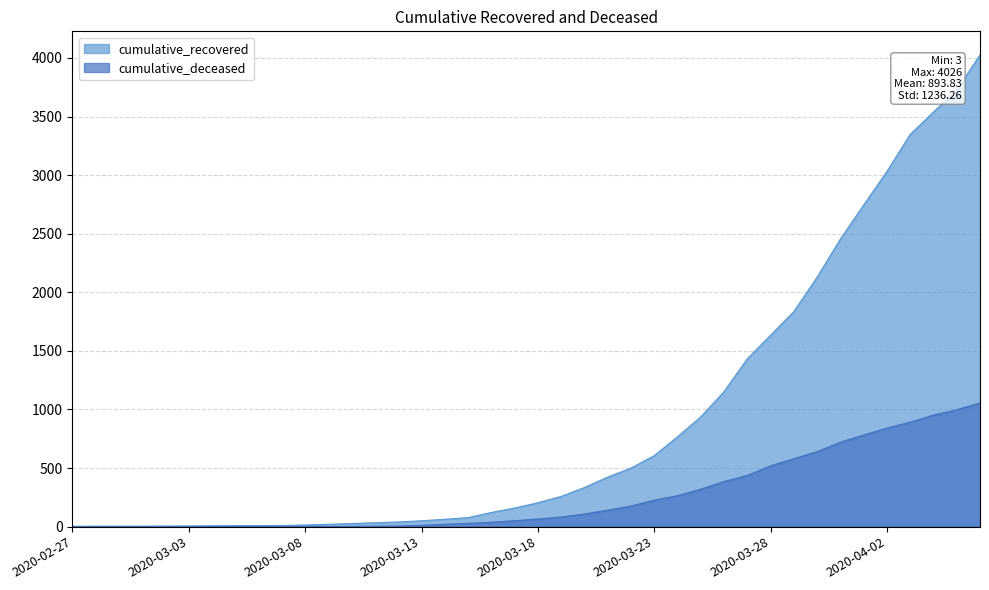

Reading left to right, transcribe all the data shown in this chart.

cumulative_recovered: 3	4	4	4	5	6	8	9	9	10	14	20	27	33	40	50	63	77	121	159	204	258	334	423	500	606	767	937	1153	1433	1634	1836	2129	2455	2745	3032	3348	3539	3728	4026
cumulative_deceased: 0	0	0	0	0	0	0	0	0	1	2	2	2	4	6	11	20	28	37	51	65	82	108	141	176	226	264	320	385	437	519	580	640	721	782	841	892	952	998	1056